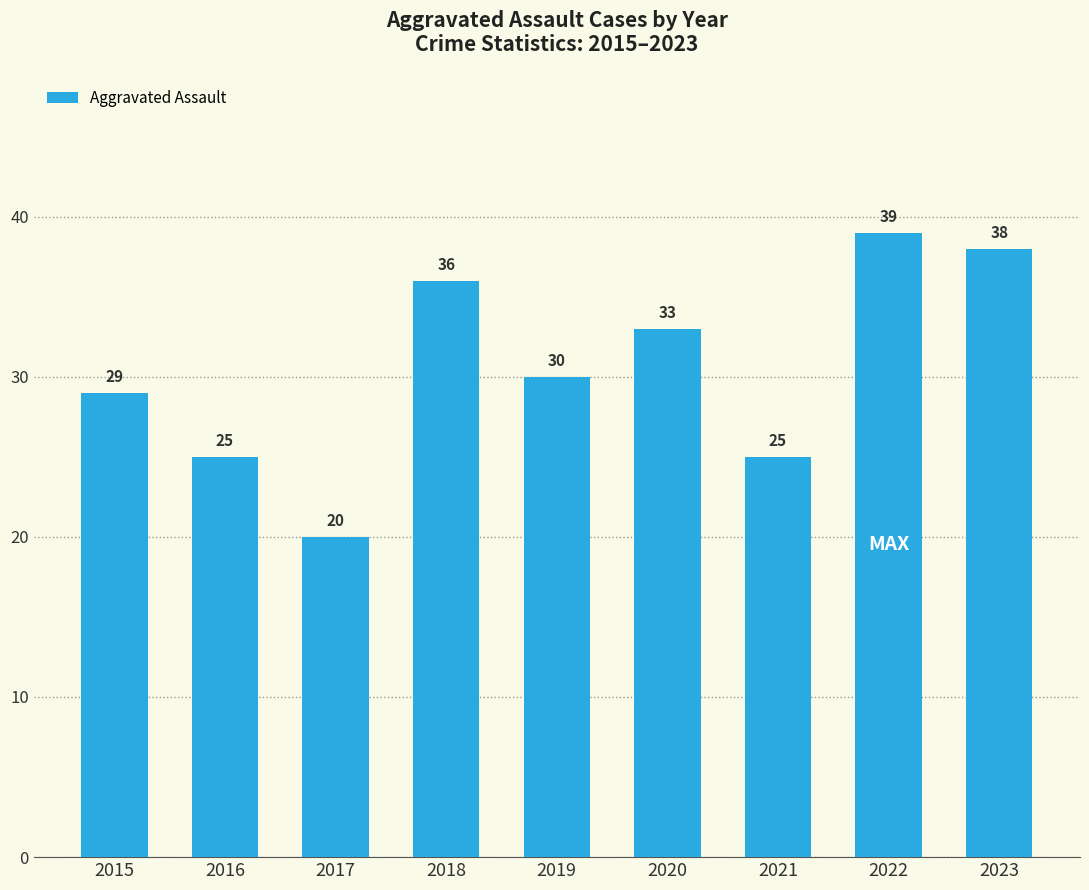

What is the sum of the values at 2021 and 2018?

61